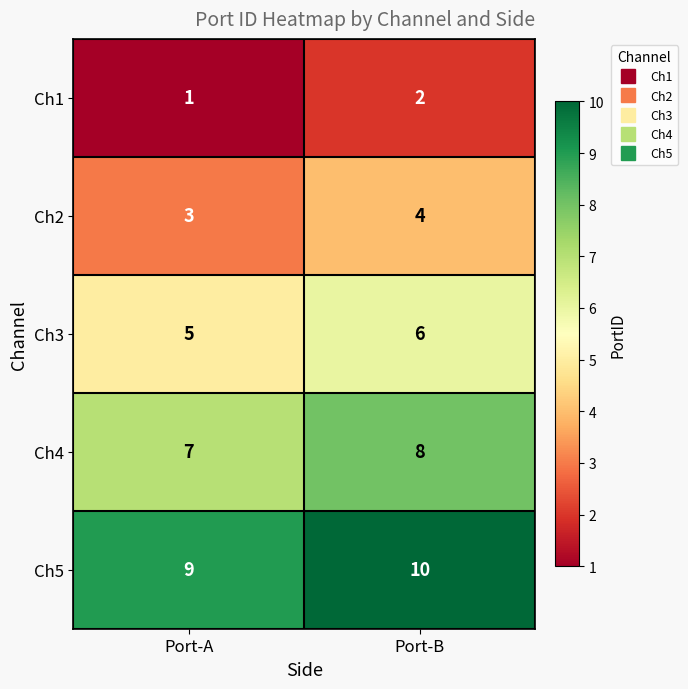

At which label is Ch1 closest to 1?

Port-A